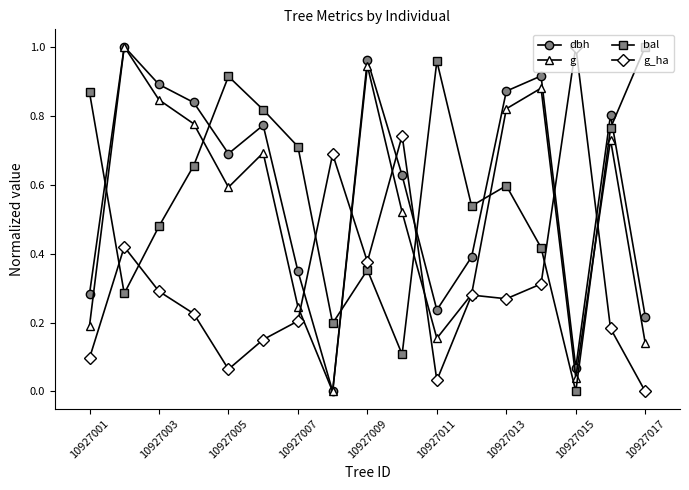

After their last crossing, which series has the higher values: g_ha or bal?

bal